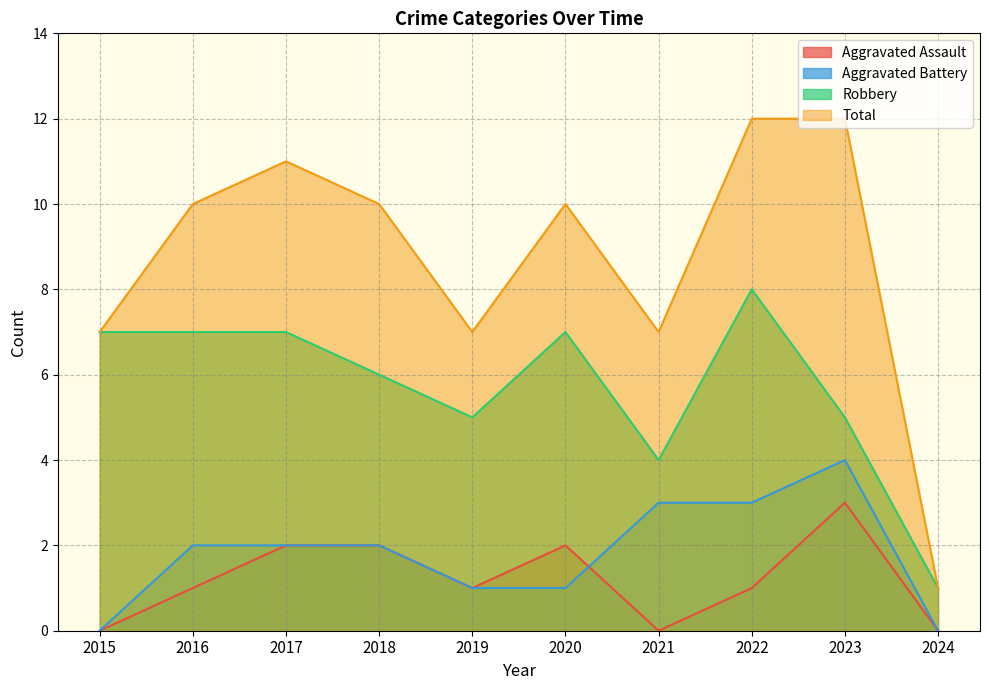

How many intersections are there between Aggravated Battery and Aggravated Assault?

1